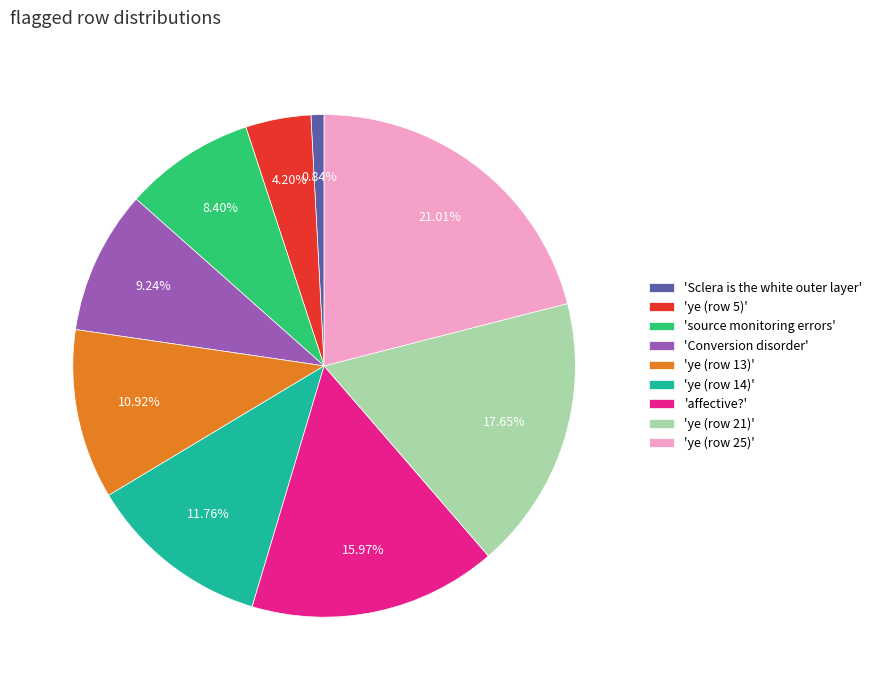

Do 'source monitoring errors' and 'ye (row 13)' together represent more than half of the pie?

No